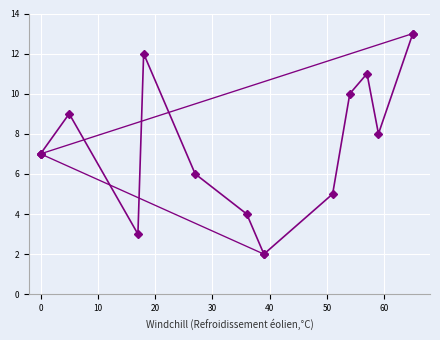

Is this an area chart (filled region under the line)?

No